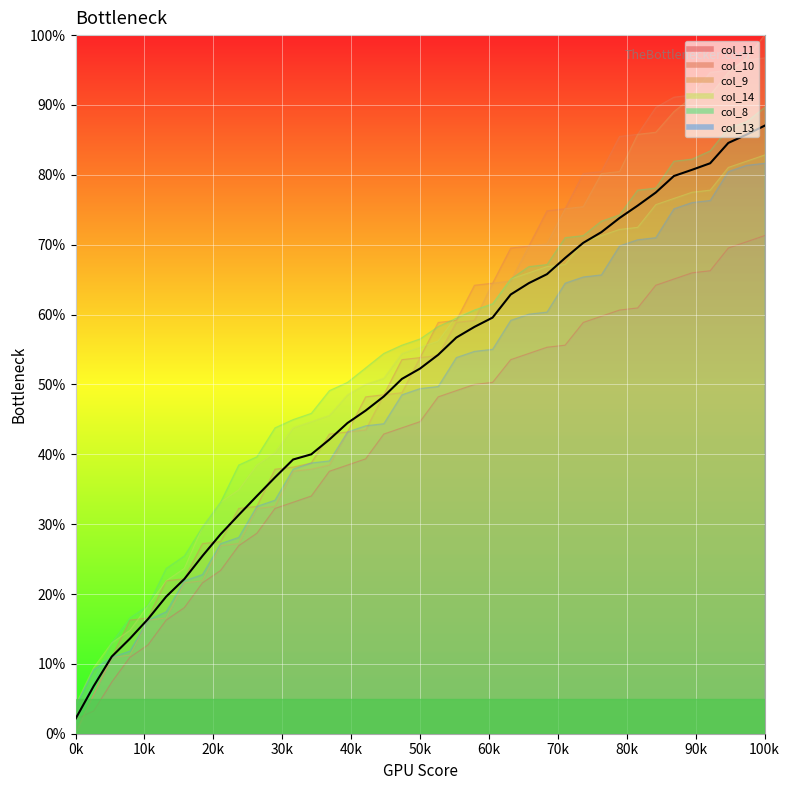

What is the difference between the maximum and minimum values?

84.9